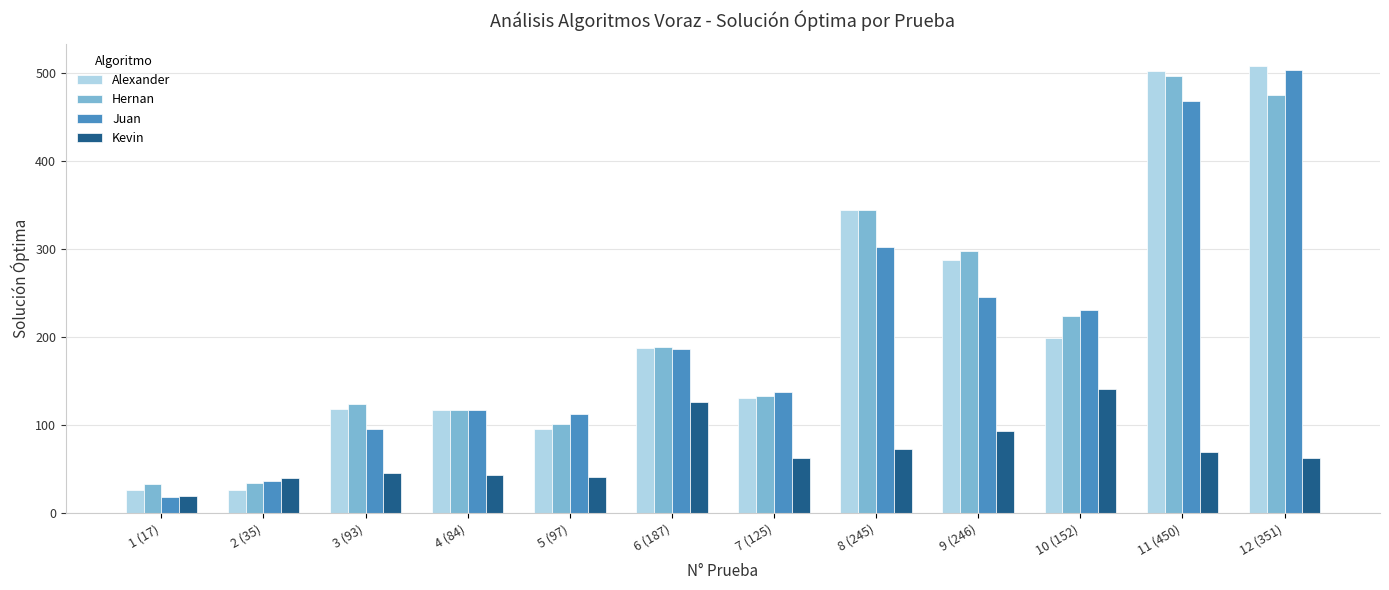

What is the total value across all series at 4 (84)?

394